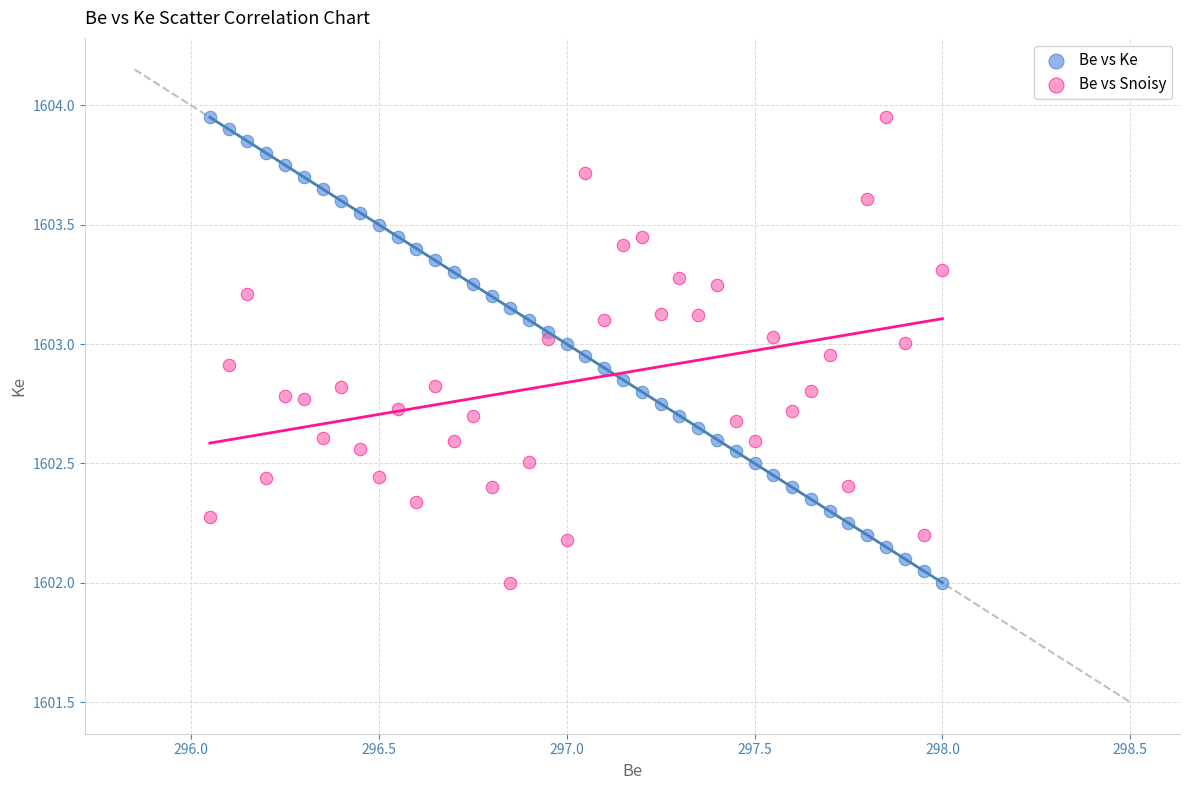

What is the X range (max minus min) for the scatter plot?

1.9